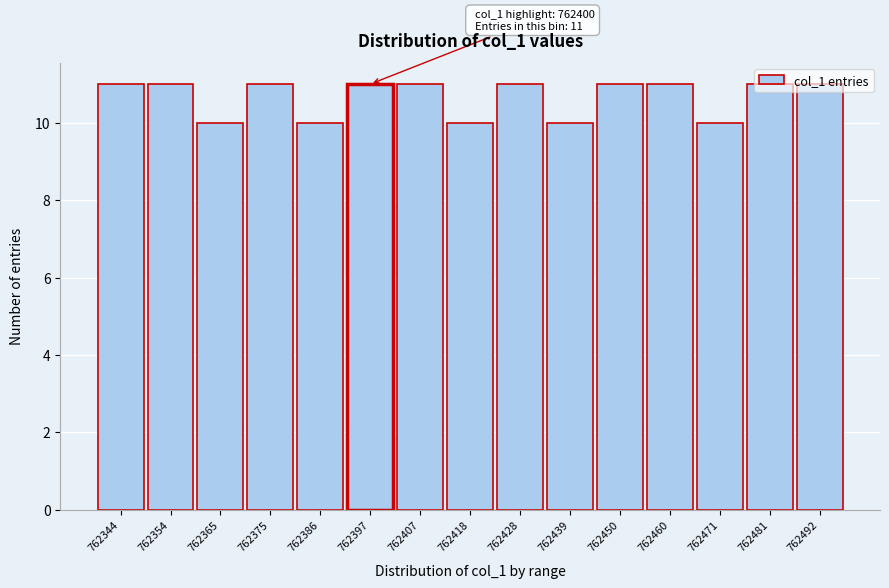

What is the sum of all values?

160